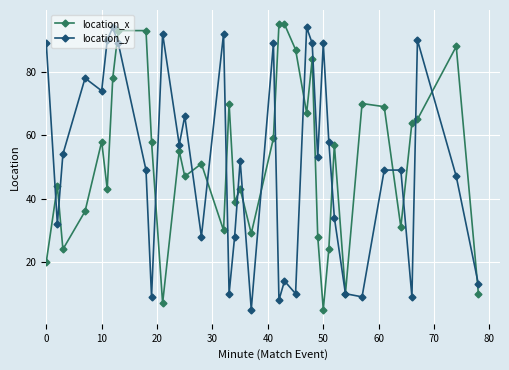

Is this an area chart (filled region under the line)?

No